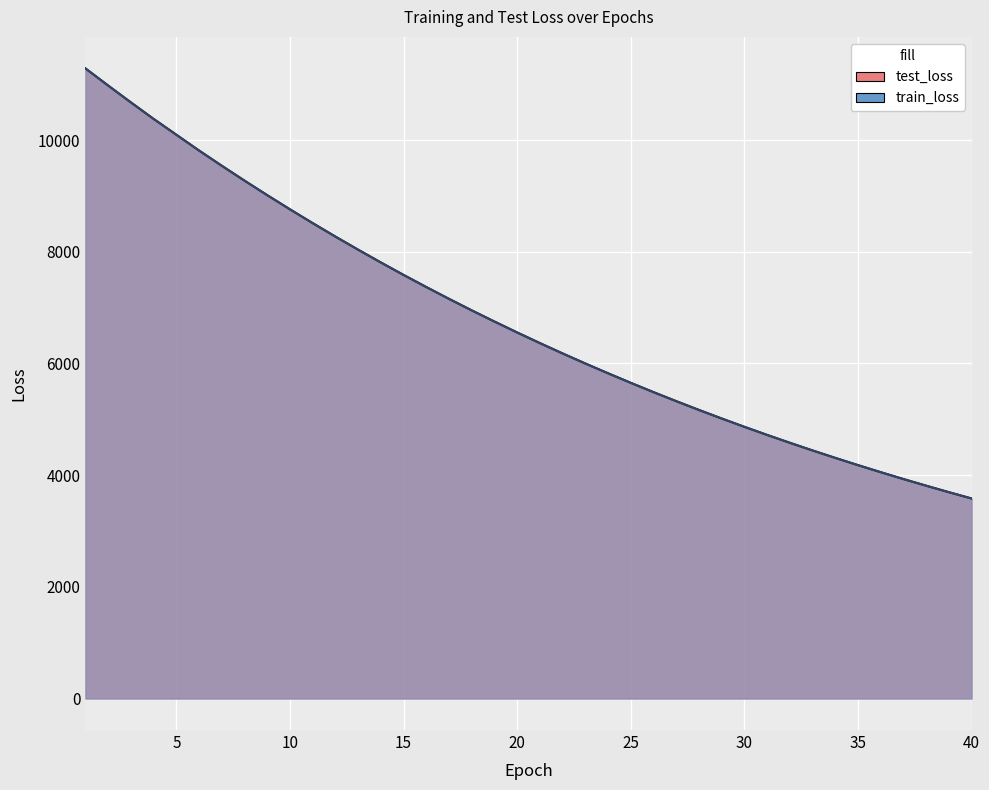

List the series in order of their overall mean, lowest first.

train_loss, test_loss